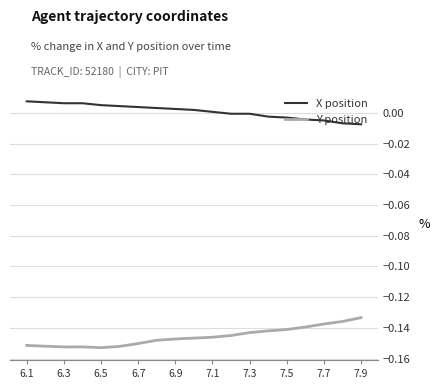

True or false: Y position and X position intersect in this chart.

False